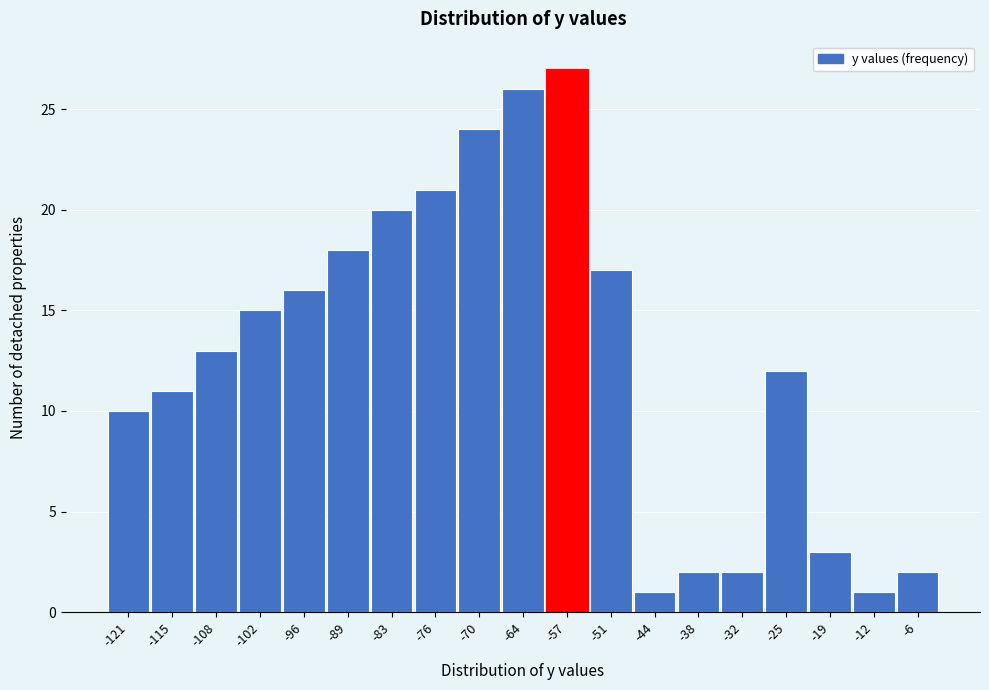

Reading right to left, list all the values displayed in this chart.

2	1	3	12	2	2	1	17	27	26	24	21	20	18	16	15	13	11	10